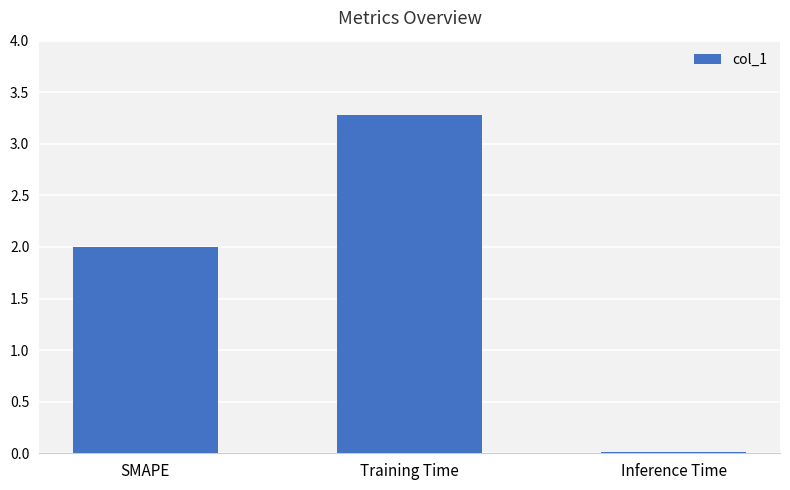

Is it true that the value at Training Time is 3.3?

True